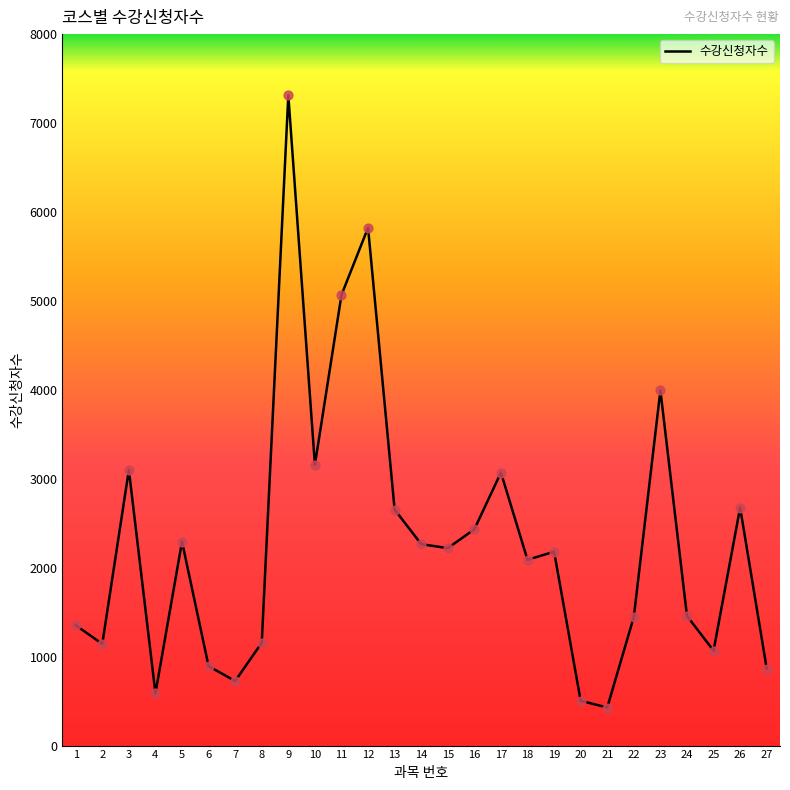

Between 12 and 23, which is larger?

12